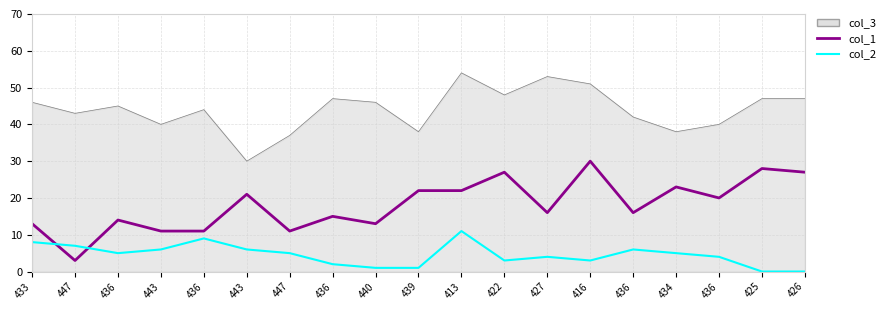

Is it true that col_1 equals 4 at 447?

False